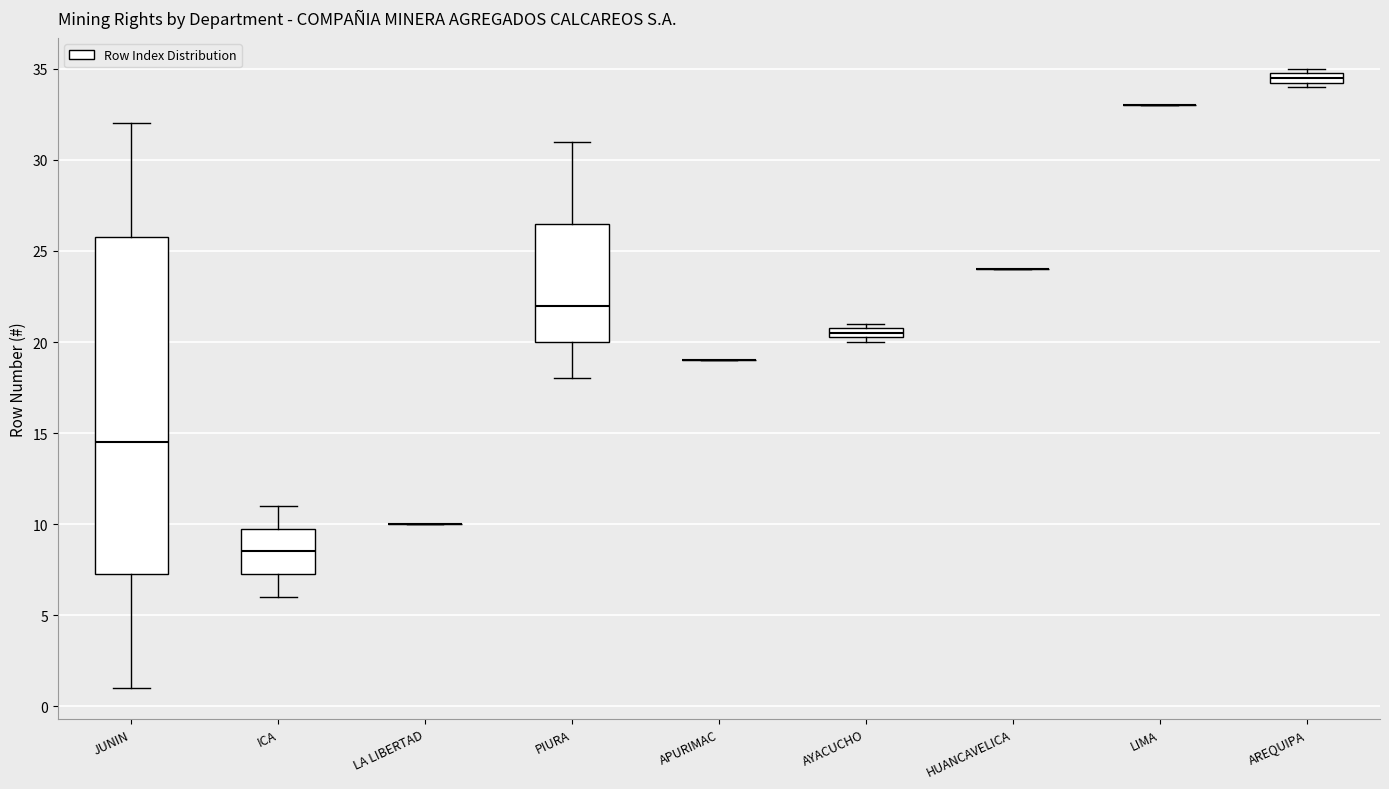

Which box is the tallest, from its lower edge to its upper edge?

JUNIN